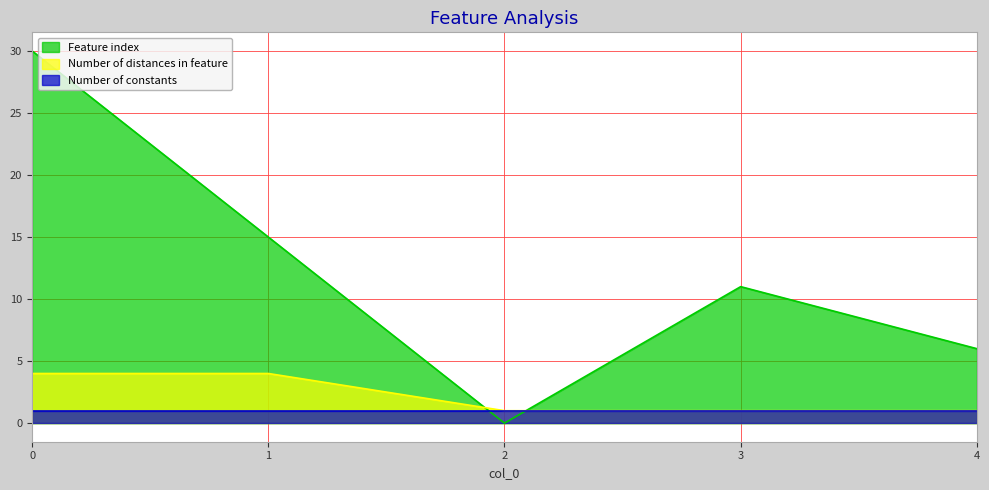

True or false: Number of distances in feature and Feature index cross at least once.

True